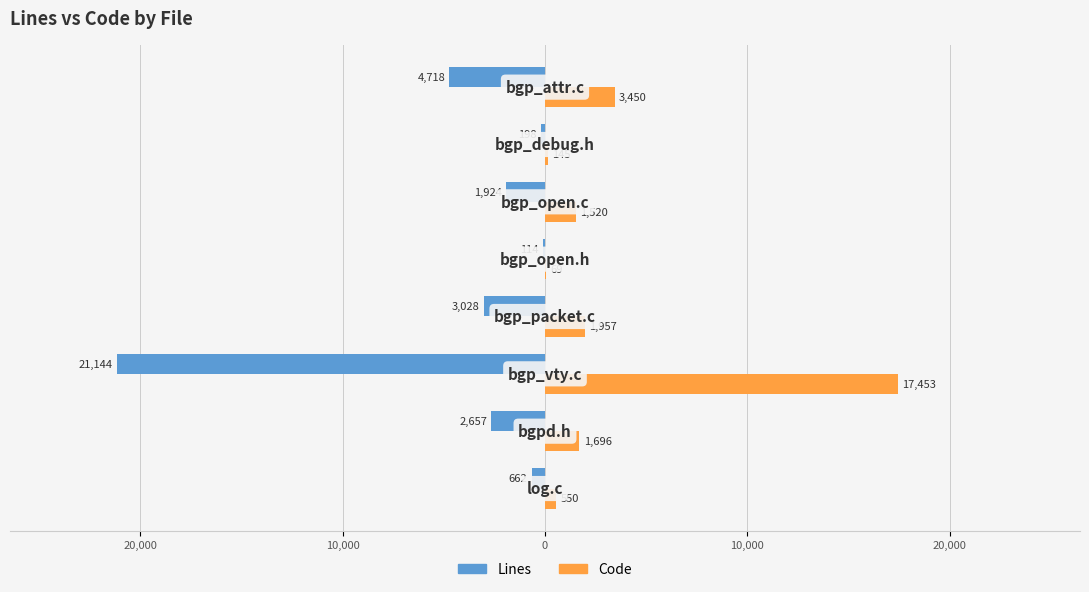

Reading left to right, extract all data points from this chart.

Lines: 662	2657	21144	3028	114	1924	198	4718
Code: 550	1696	17453	1957	69	1520	145	3450